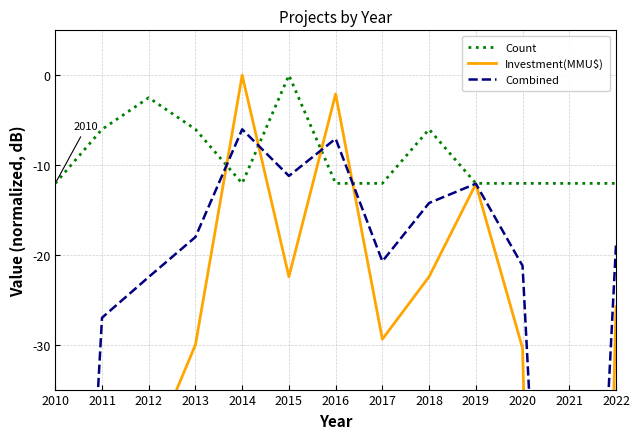

After their last crossing, which series has the higher values: Investment(MMU$) or Count?

Count